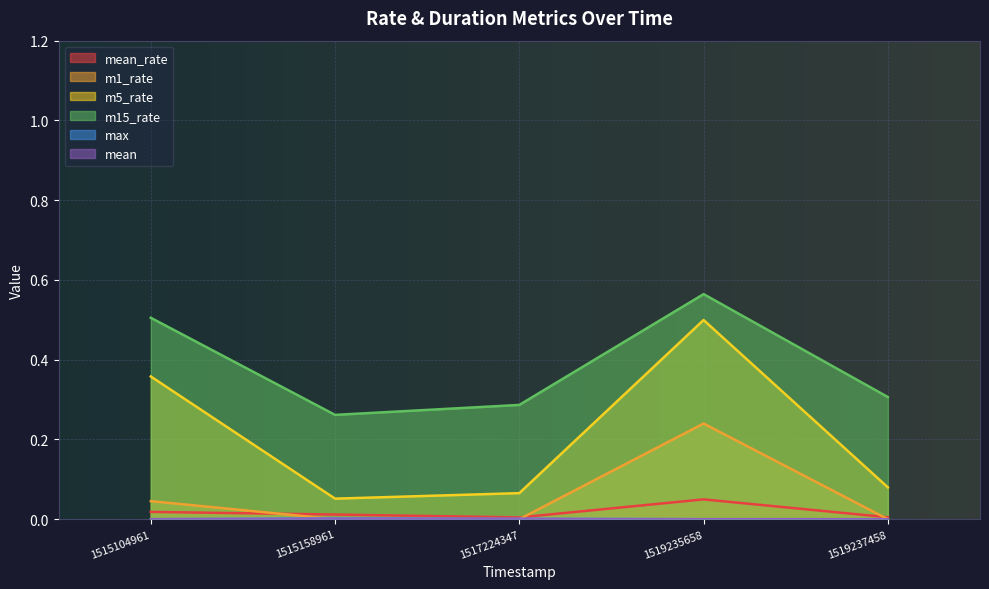

List the series in order of their peak value, highest first.

m15_rate, m5_rate, m1_rate, mean_rate, max, mean